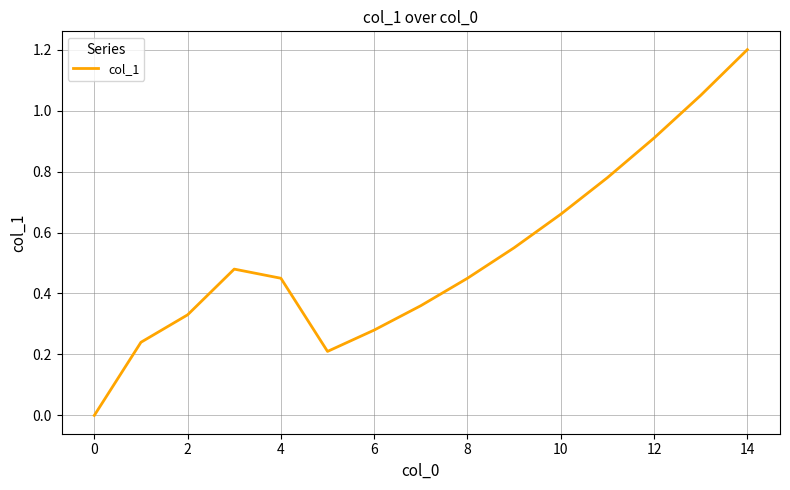

What is the difference between the maximum and minimum values?

1.2